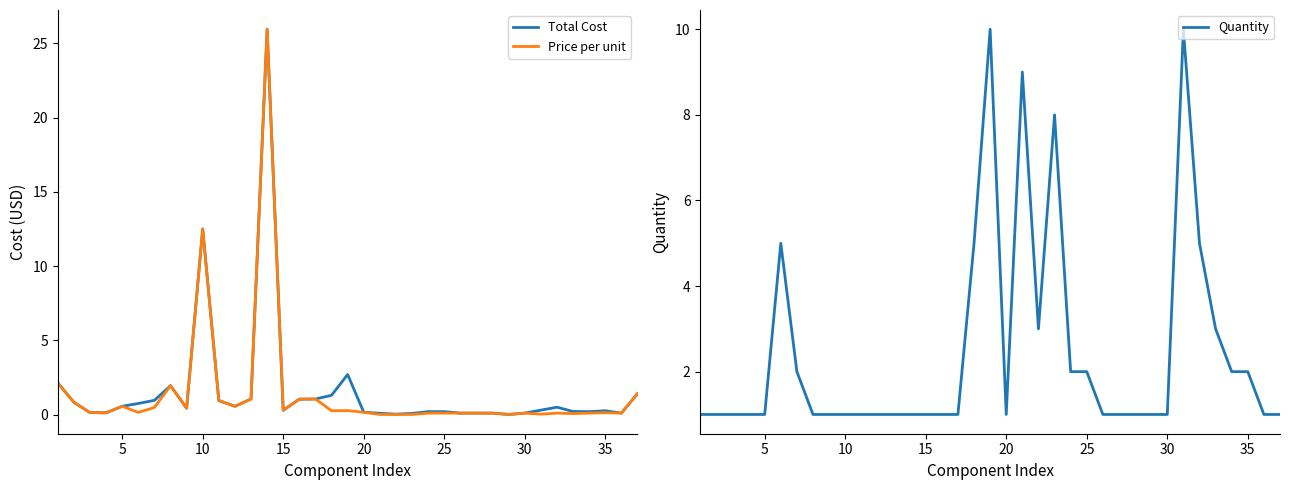

The Quantity series shows 1 at 35. True or false?

False